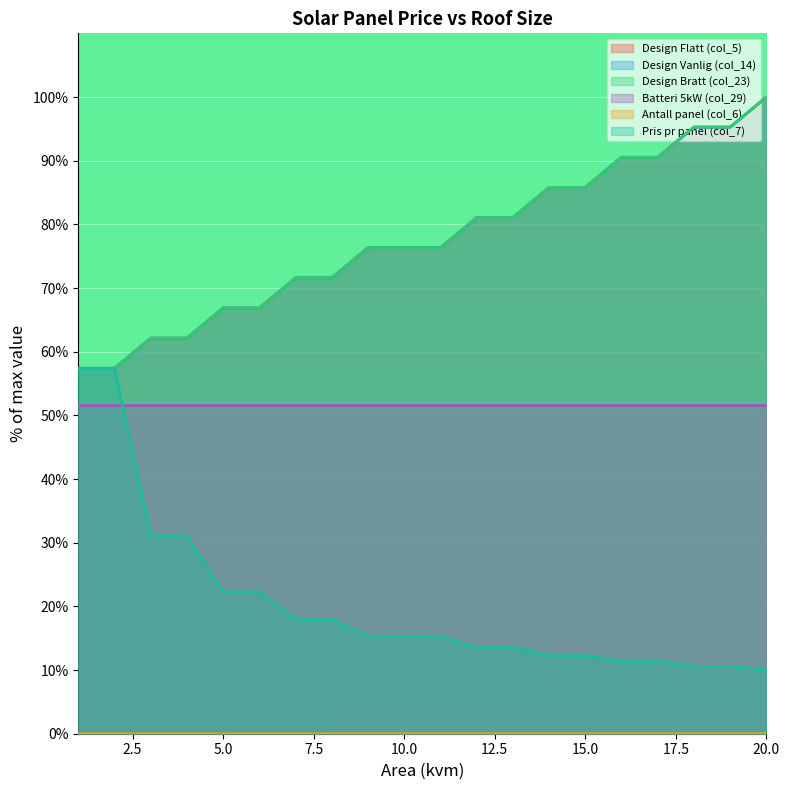

Which label corresponds to the largest value in the chart?

20